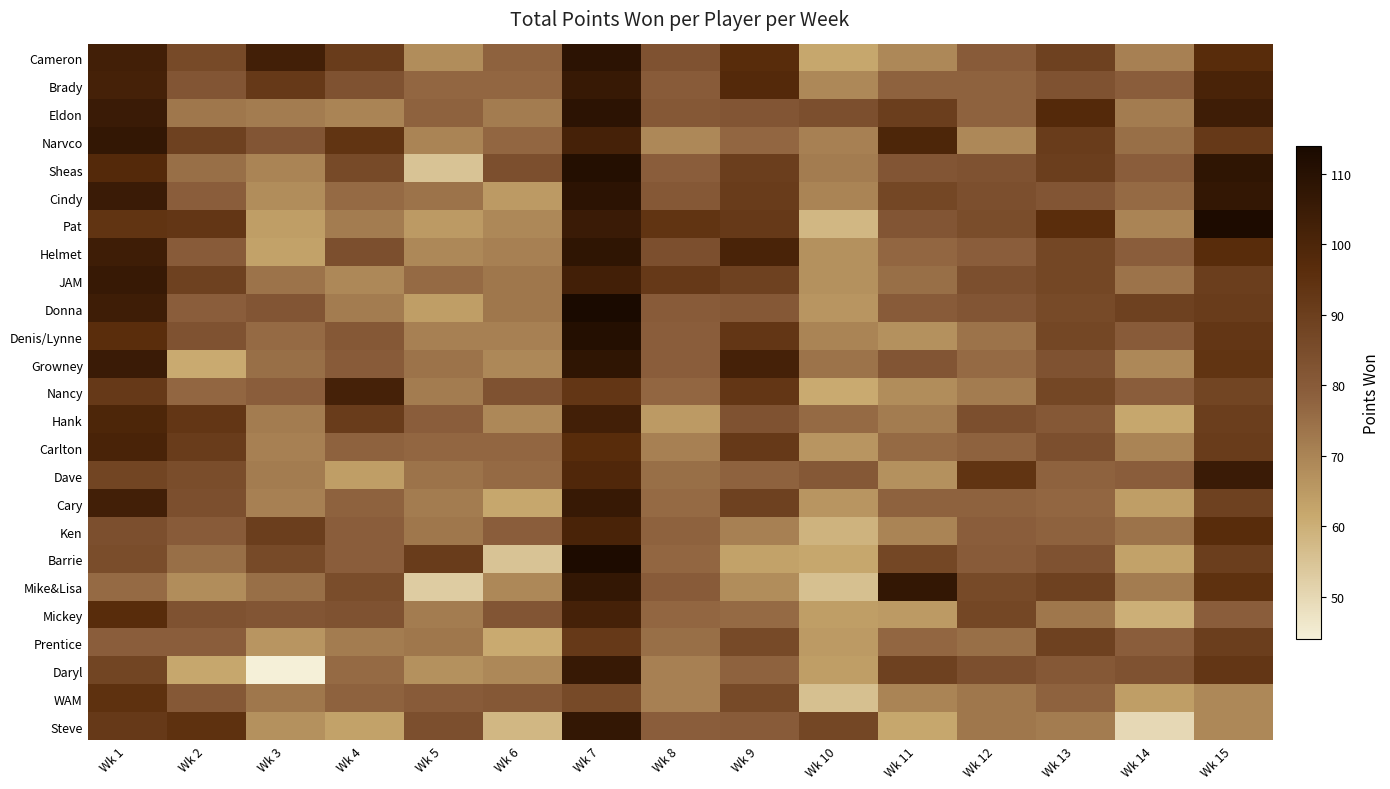

Rank the series at Wk 2 from highest to lowest value.

Steve, Pat, Hank, Carlton, Narvco, JAM, Cameron, Dave, Cary, Denis/Lynne, Mickey, Brady, WAM, Helmet, Ken, Cindy, Donna, Prentice, Nancy, Sheas, Barrie, Eldon, Mike&Lisa, Daryl, Growney